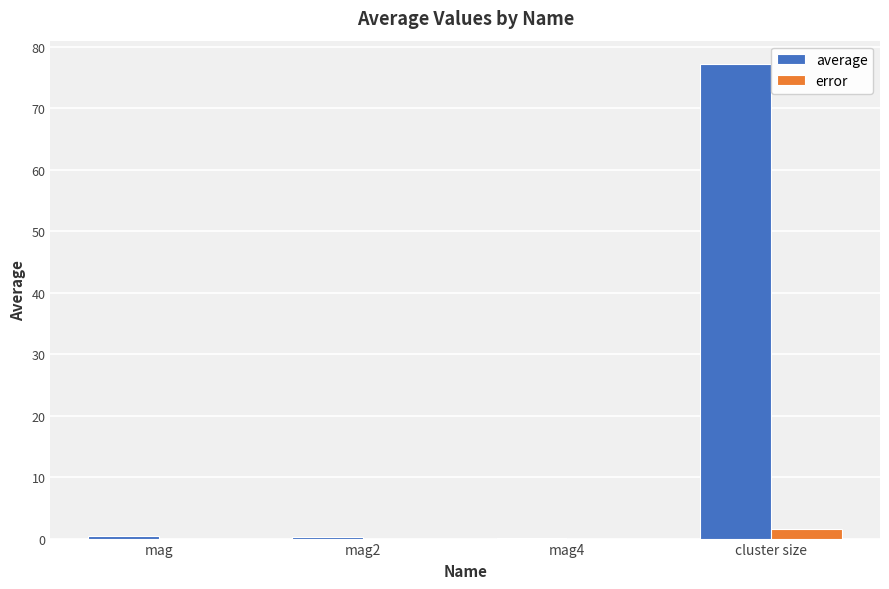

What is the maximum value shown in the chart?

77.1